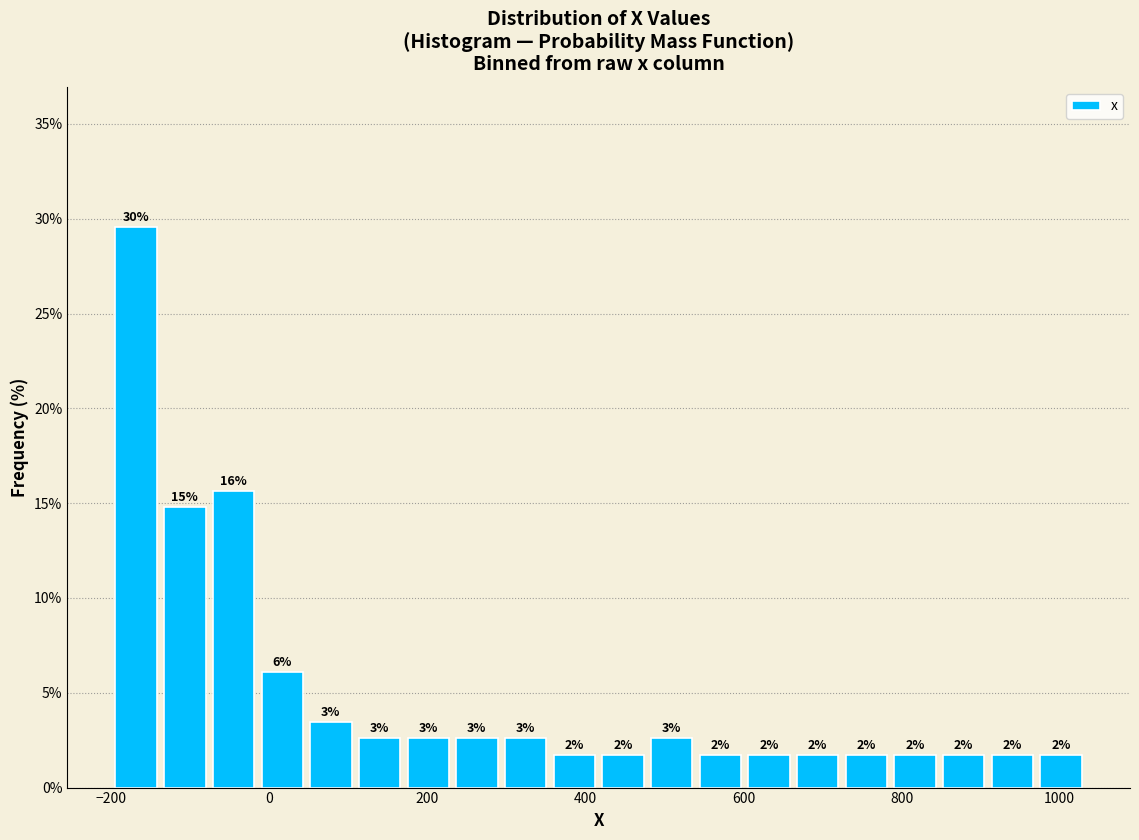

Around what value on the x-axis is the tallest bar? Give the approximate position of its centre, as read against the axis.

-160